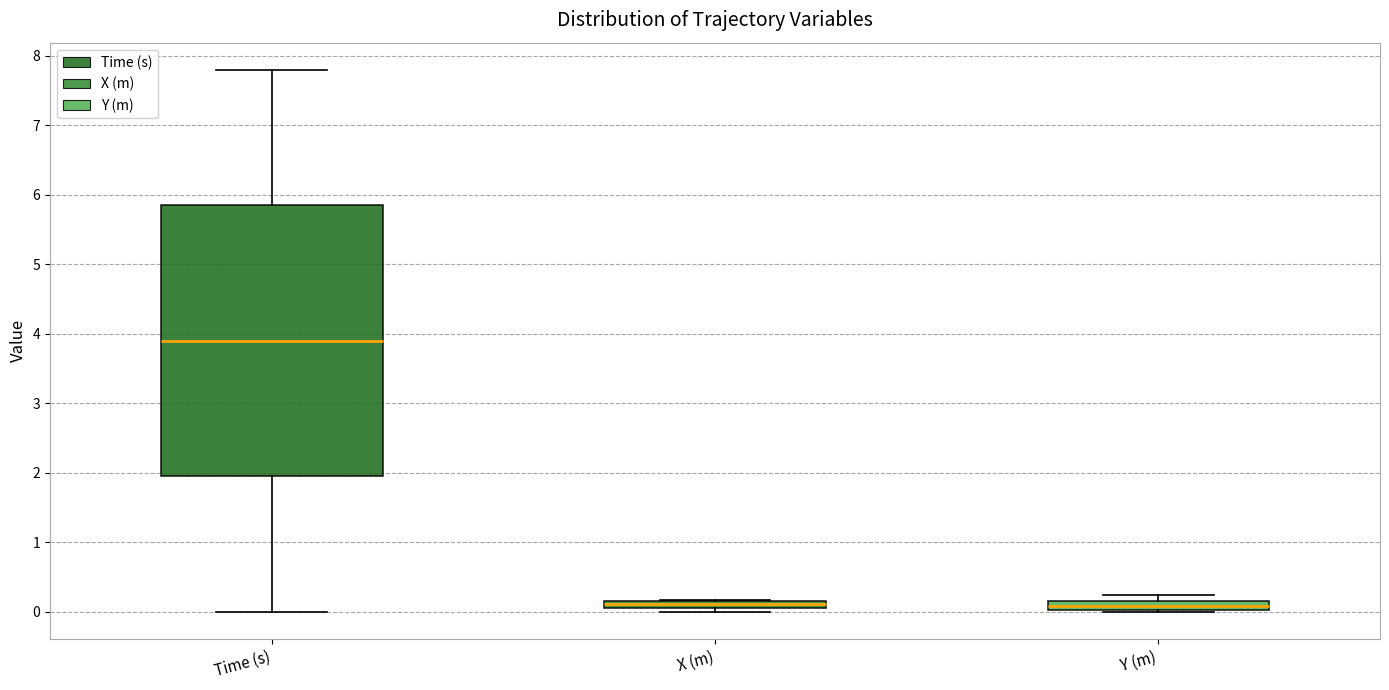

Which box is the tallest, from its lower edge to its upper edge?

Time (s)